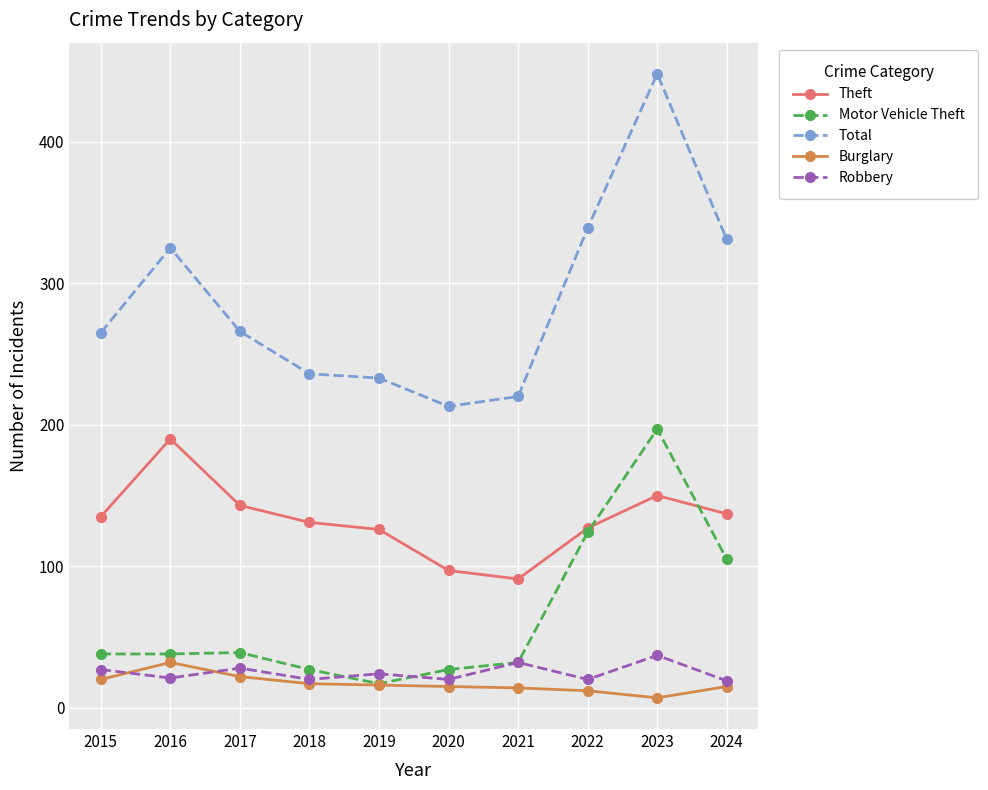

Which series has the widest spread of values?

Total